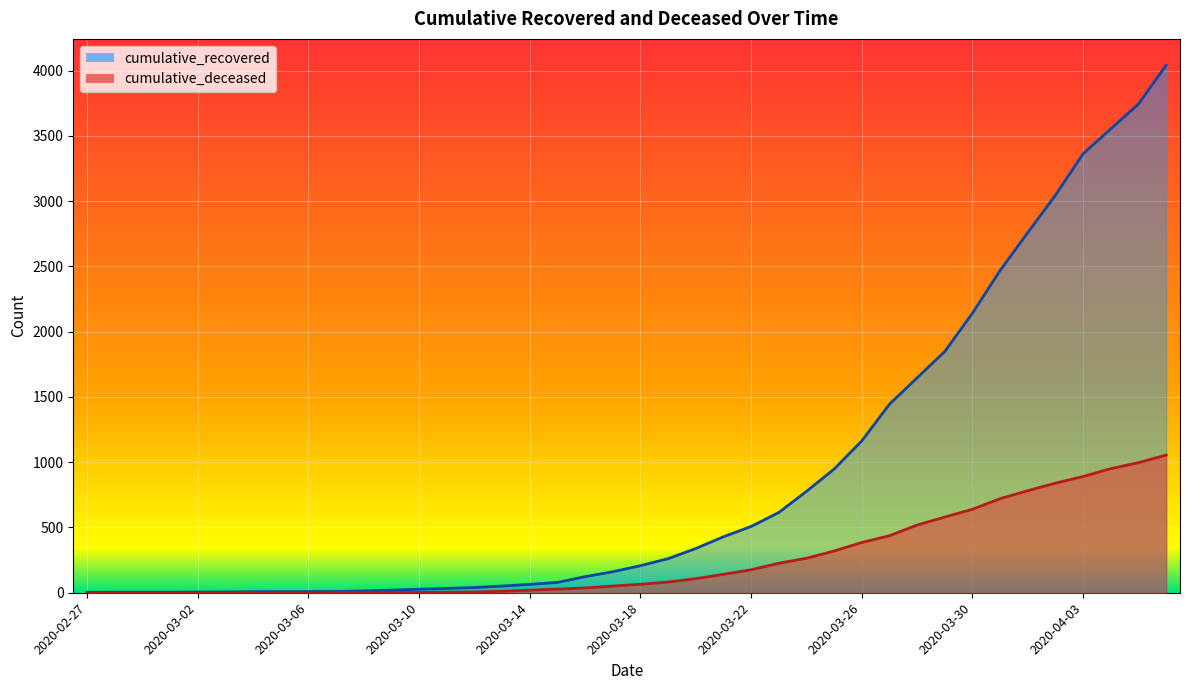

Reading left to right, what are all the values shown in this chart?

cumulative_recovered: 3	4	4	4	5	6	8	9	9	10	14	20	27	33	40	51	64	79	123	161	207	261	339	429	508	615	777	948	1164	1445	1647	1849	2143	2470	2760	3047	3364	3555	3745	4042
cumulative_deceased: 0	0	0	0	0	0	0	0	0	1	2	2	2	4	6	11	20	28	37	51	65	82	108	141	176	226	264	320	385	437	519	580	640	721	782	840	891	951	997	1055